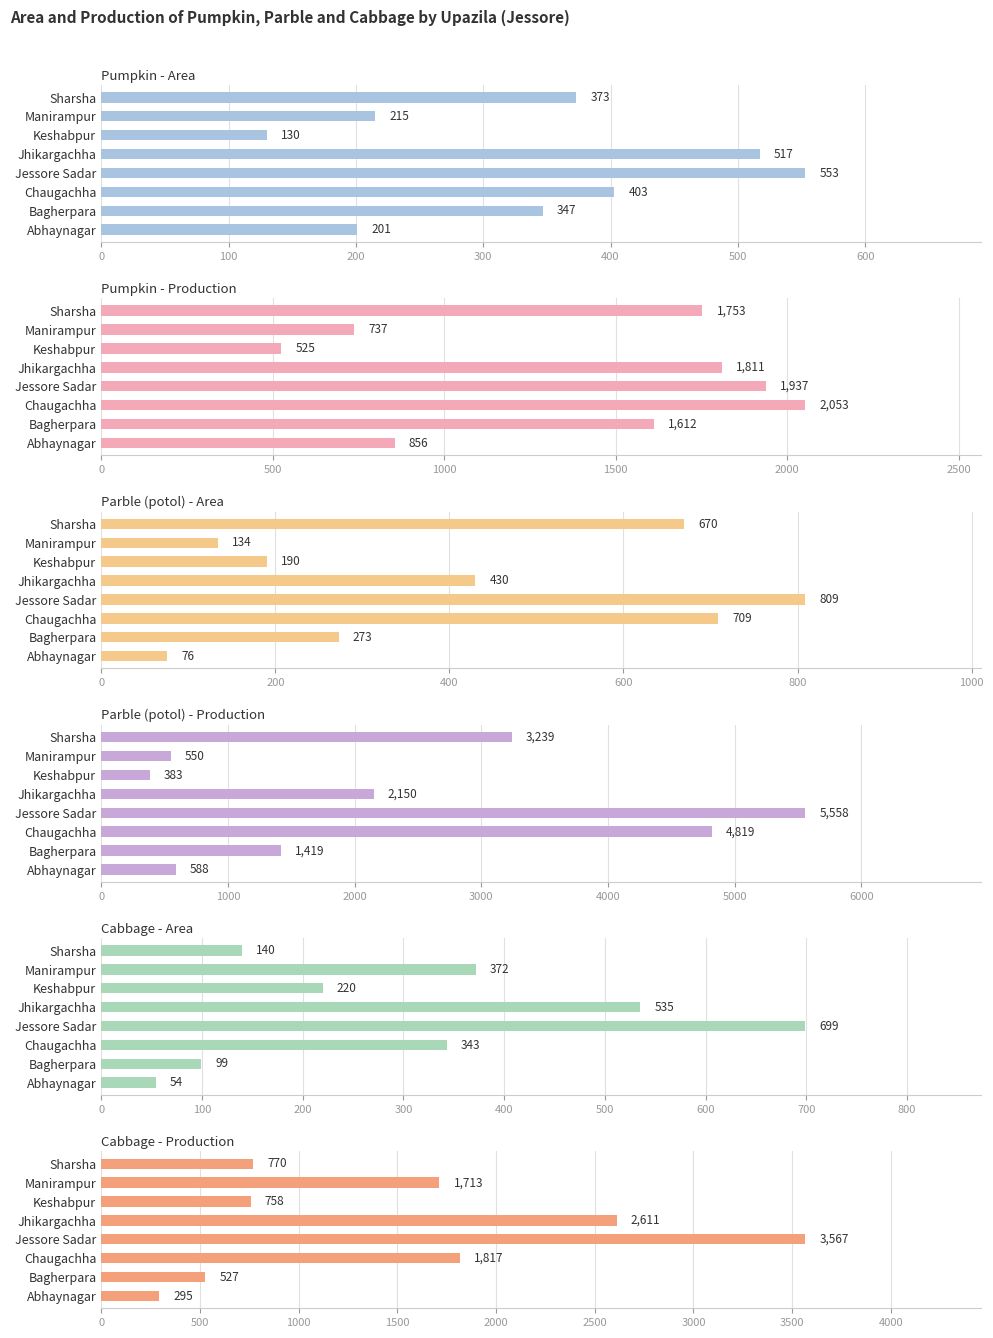

Which series has the largest range (max minus min)?

Parble (potol) - Production